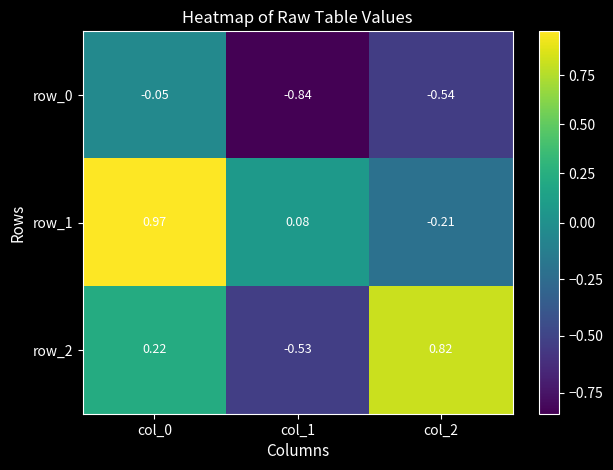

Is the value of row_0 at col_2 greater than the value of row_1 at col_0?

No